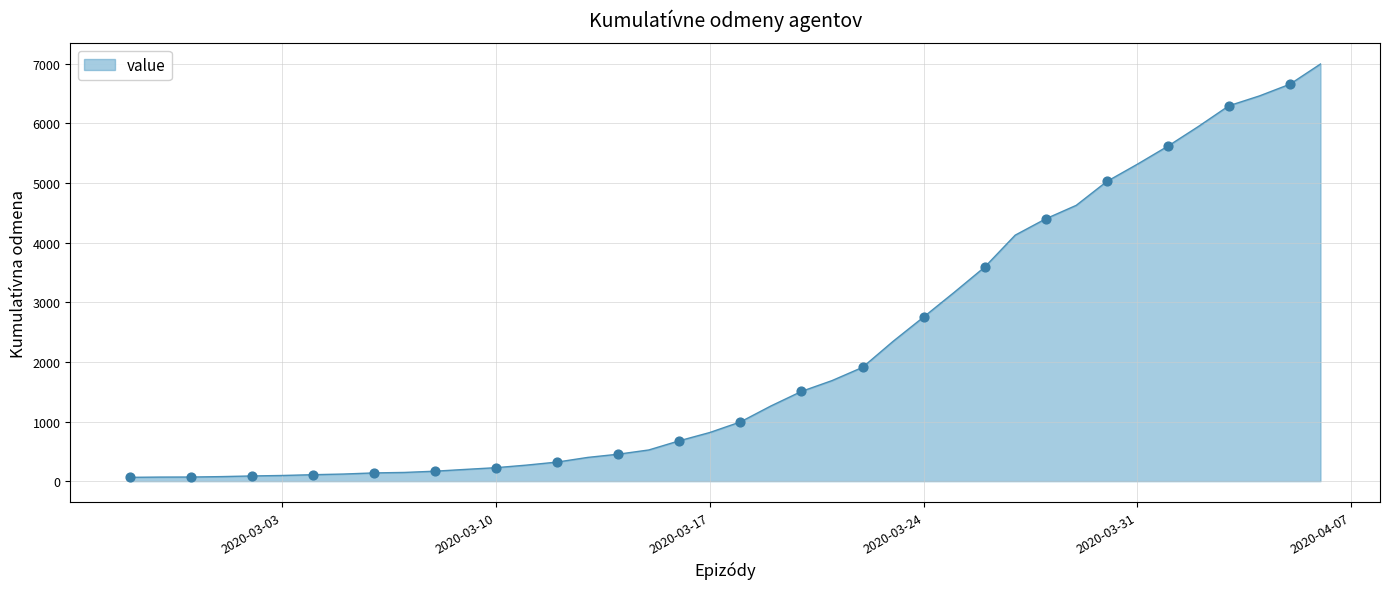

What is the difference between the maximum and minimum values?

6931